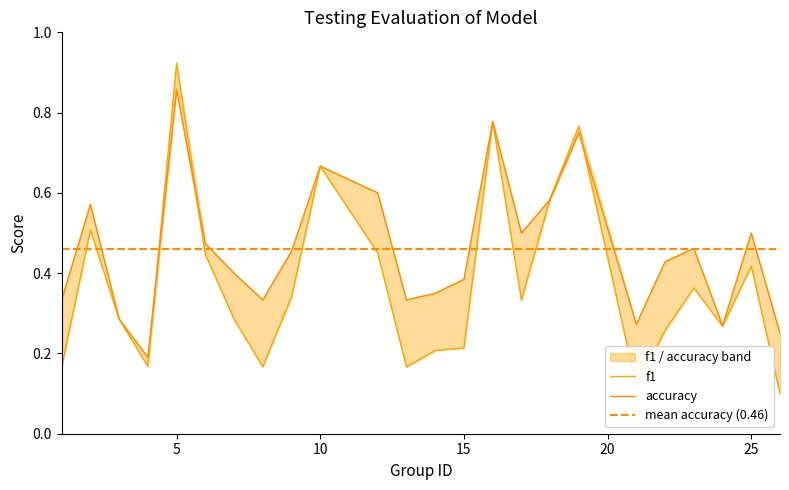

Reading right to left, list all the values displayed in this chart.

f1: 26=0.1	25=0.4	24=0.3	23=0.4	22=0.3	21=0.1	19=0.8	18=0.6	17=0.3	16=0.8	15=0.2	14=0.2	13=0.2	12=0.5	10=0.7	9=0.3	8=0.2	7=0.3	6=0.4	5=0.9	4=0.2	3=0.3	2=0.5	1=0.2
accuracy: 26=0.2	25=0.5	24=0.3	23=0.5	22=0.4	21=0.3	19=0.8	18=0.6	17=0.5	16=0.8	15=0.4	14=0.3	13=0.3	12=0.6	10=0.7	9=0.5	8=0.3	7=0.4	6=0.5	5=0.9	4=0.2	3=0.3	2=0.6	1=0.3